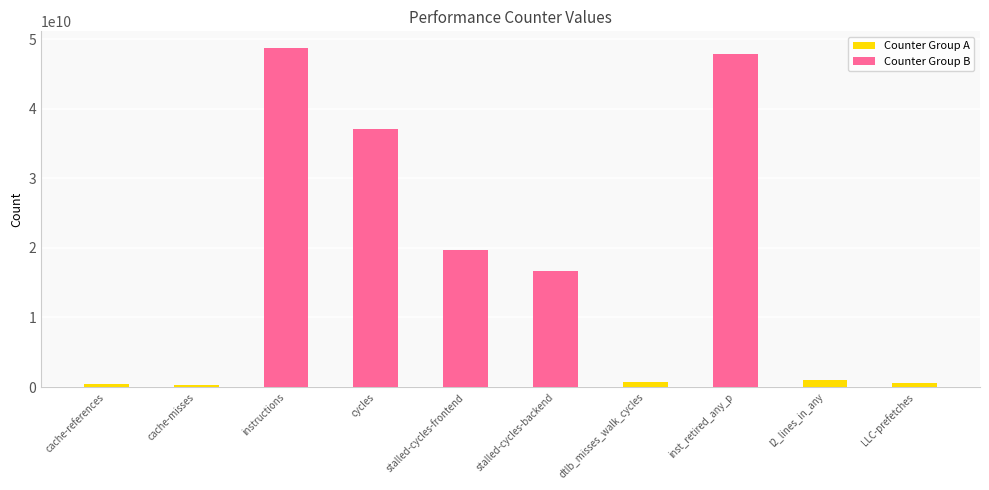

Between cache-references and stalled-cycles-frontend, which series saw the biggest shift?

Counter Group B